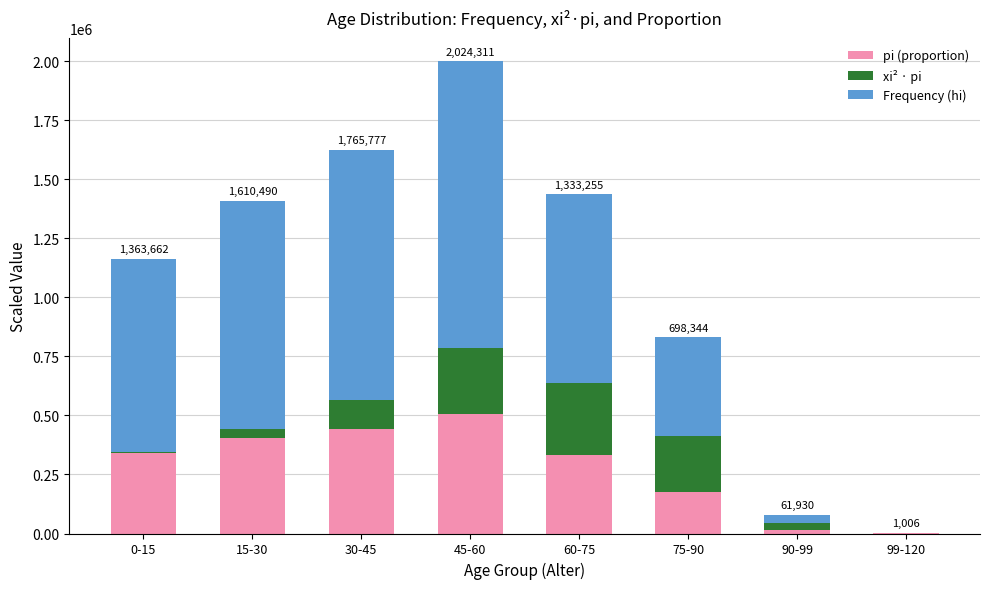

What is the maximum value for pi (proportion)?

506077.8